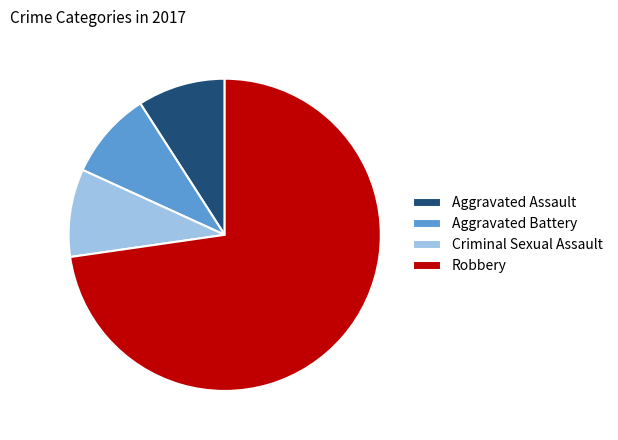

Which slice is the largest?

Robbery